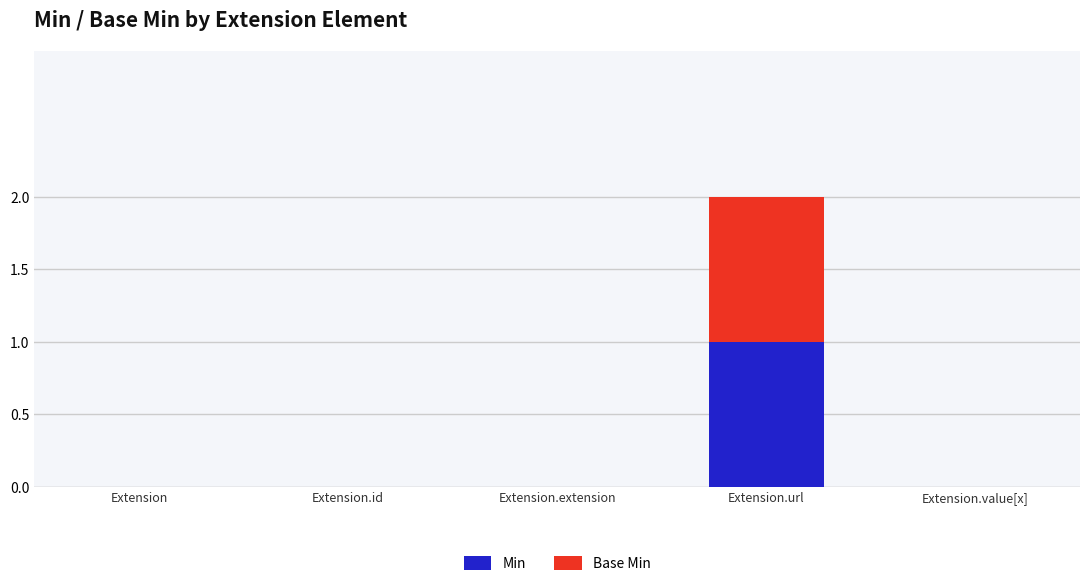

How many series are shown in this chart?

2